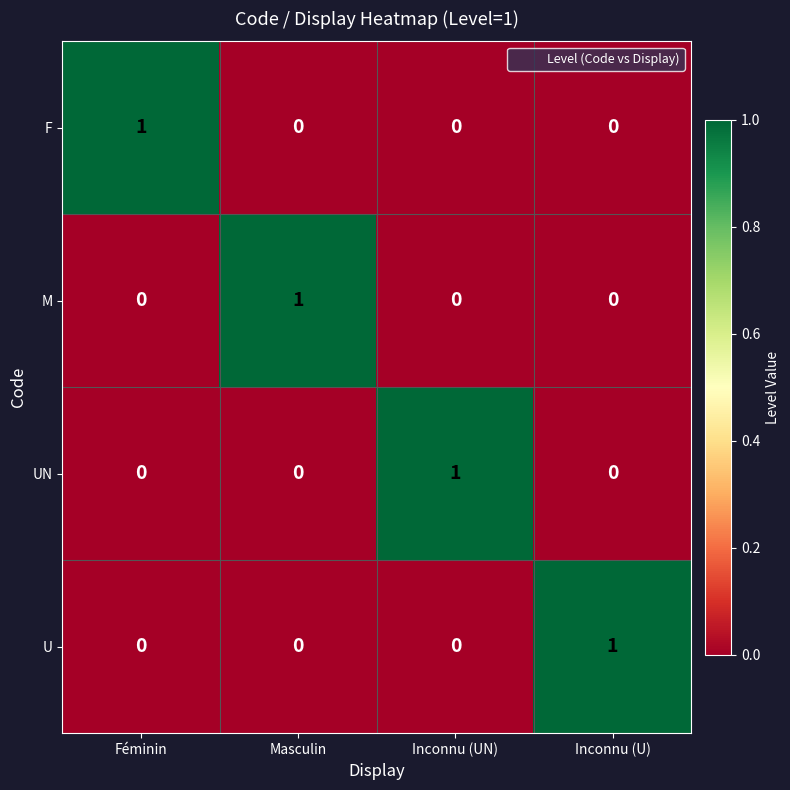

Is it true that M equals 1 at Masculin?

True